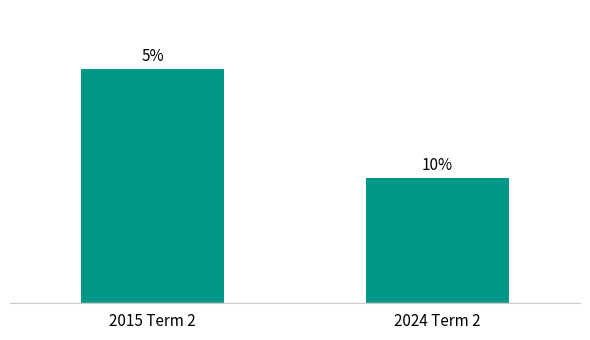

Does the chart contain stacked bars?

No